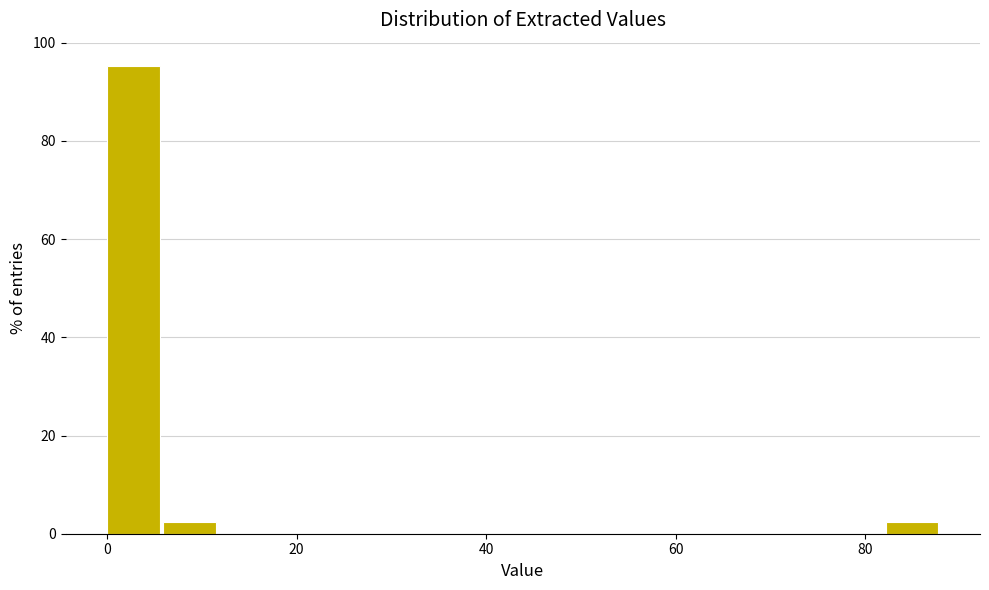

Around what value on the x-axis is the tallest bar? Give the approximate position of its centre, as read against the axis.

2